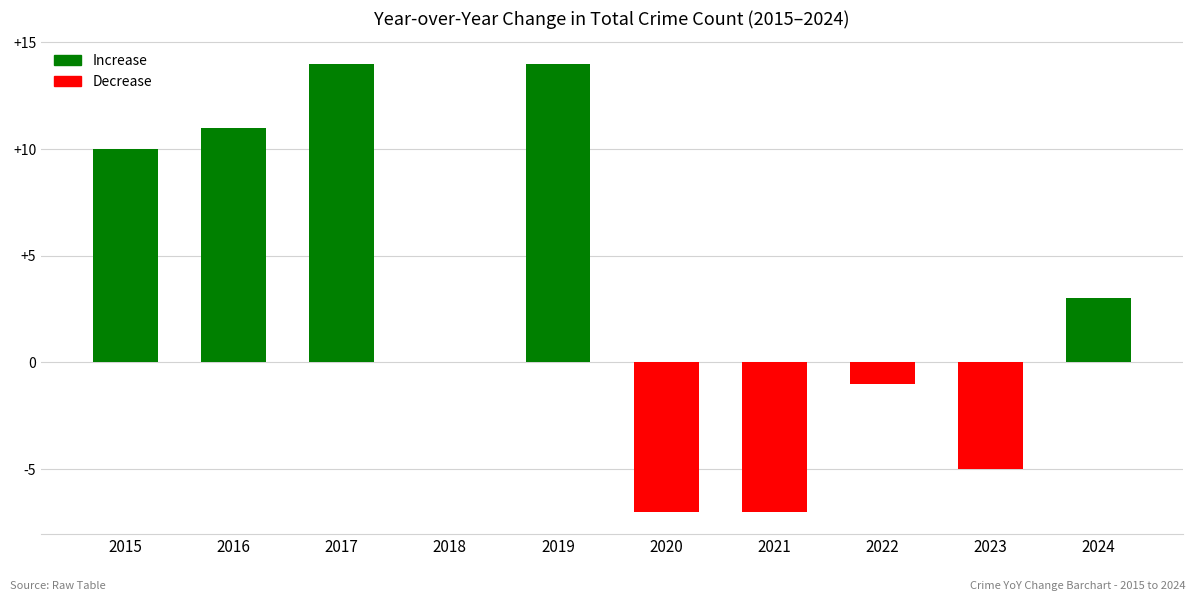

What is the average value?

3